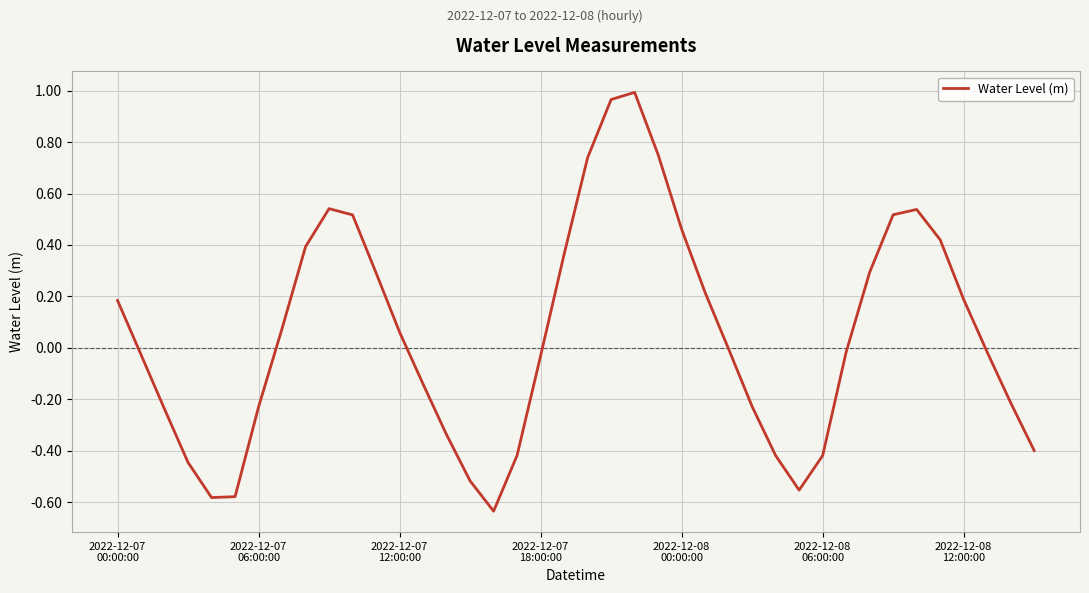

How many categories are shown in the chart?

40